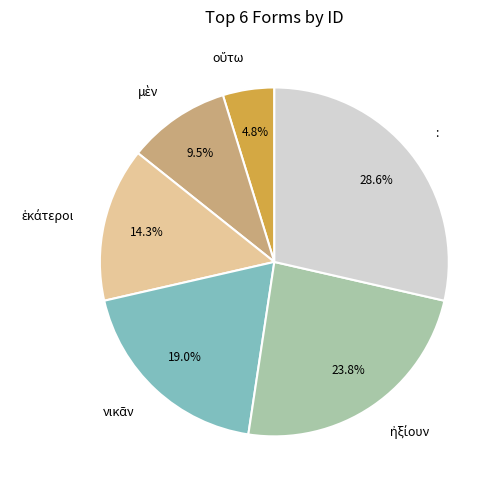

What is the largest slice in the pie chart?

: